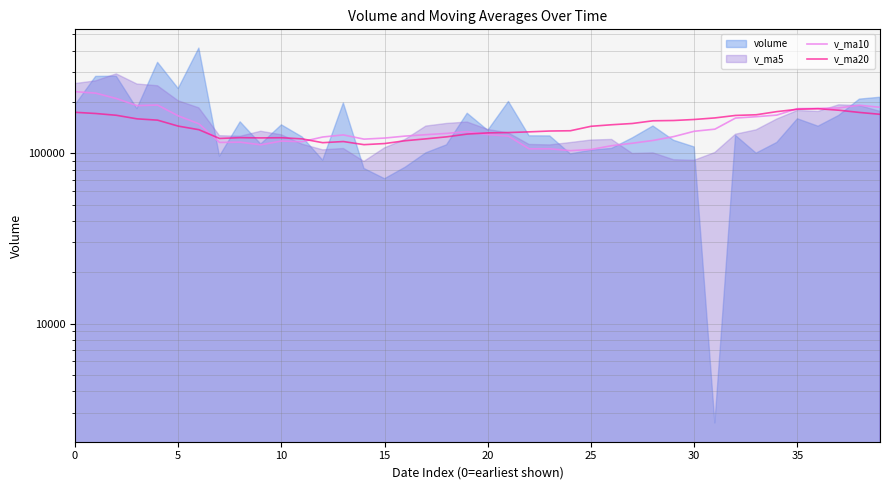

What is the value of the v_ma10 point at the 27th from the left?

111005.4